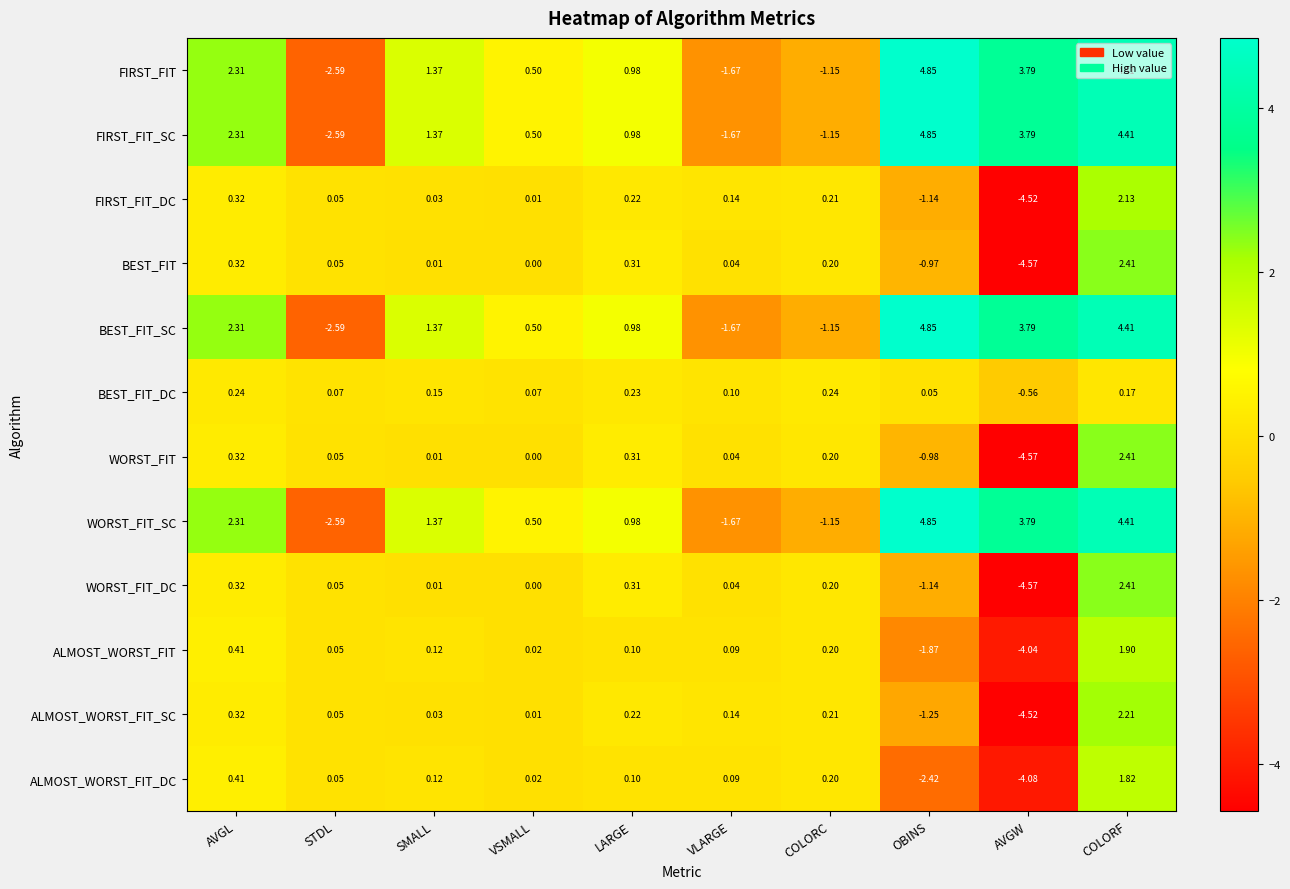

Which label corresponds to the largest value in the chart?

OBINS